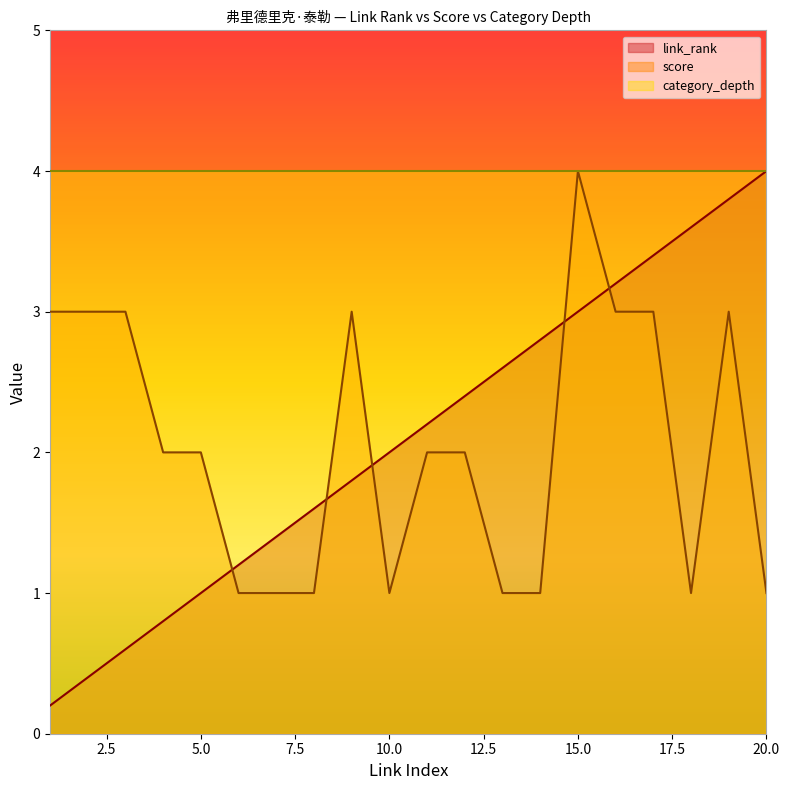

Which series has the largest total across all categories?

category_depth